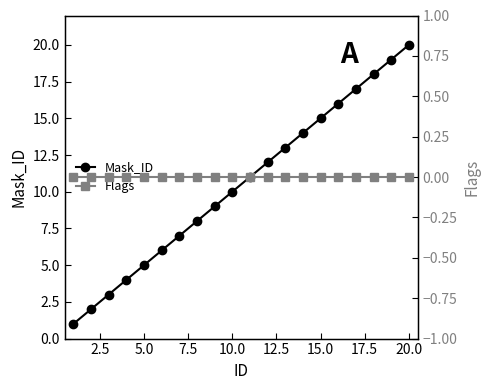

Is the value of Flags at 17.5 greater than the value of Mask_ID at 20.0?

No